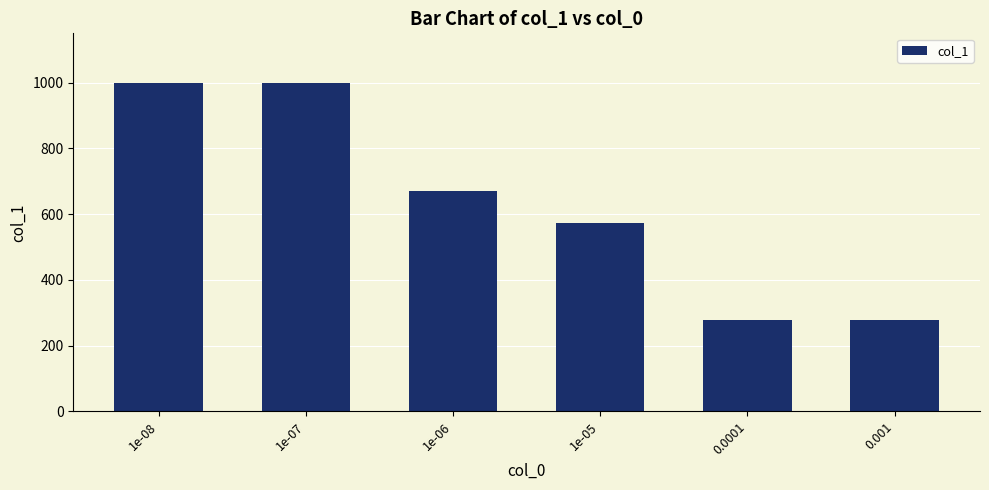

What is the smallest value displayed?

277